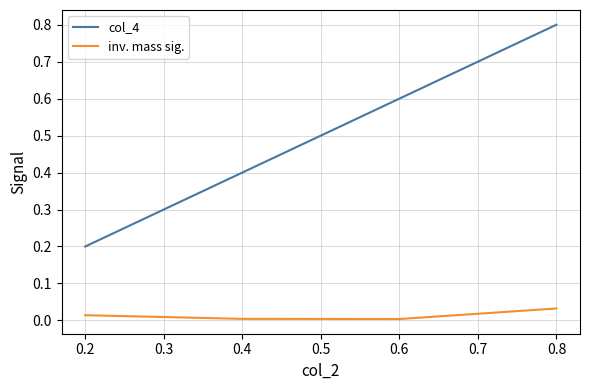

How many col_4 values are between 0 and 1?

4